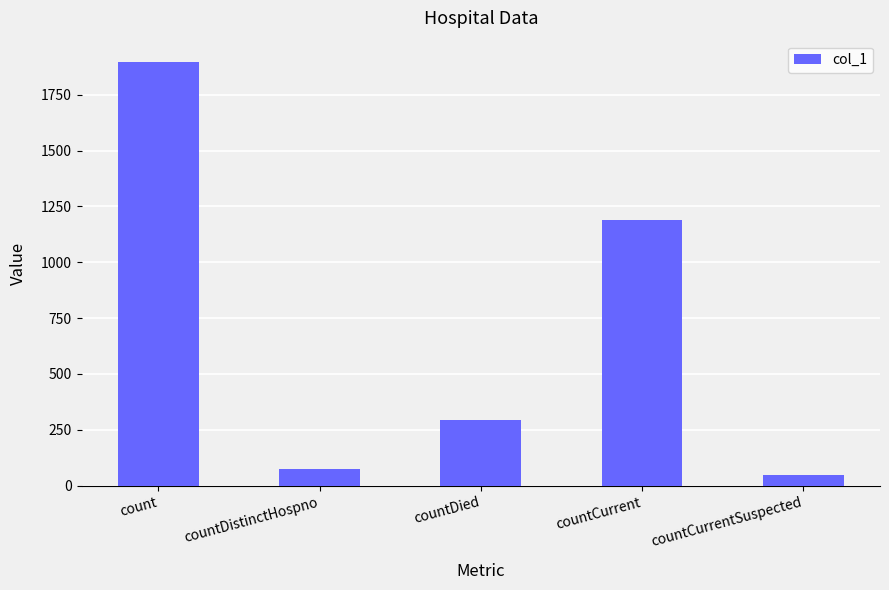

Reading left to right, transcribe all the data shown in this chart.

count=1897	countDistinctHospno=73	countDied=292	countCurrent=1189	countCurrentSuspected=48